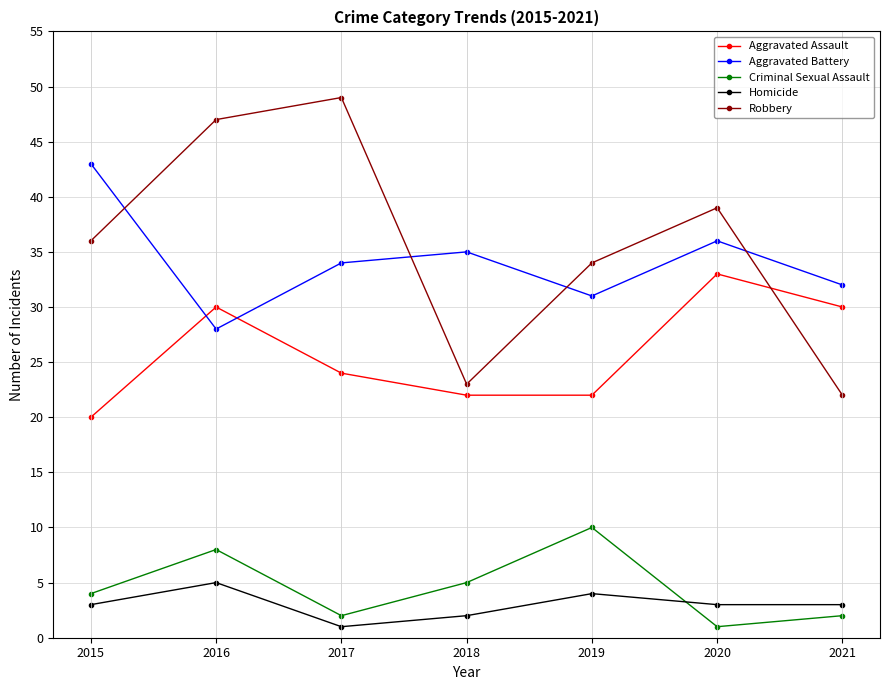

Reading right to left, what are all the values shown in this chart?

Aggravated Assault: 2021=30	2020=33	2019=22	2018=22	2017=24	2016=30	2015=20
Aggravated Battery: 2021=32	2020=36	2019=31	2018=35	2017=34	2016=28	2015=43
Criminal Sexual Assault: 2021=2	2020=1	2019=10	2018=5	2017=2	2016=8	2015=4
Homicide: 2021=3	2020=3	2019=4	2018=2	2017=1	2016=5	2015=3
Robbery: 2021=22	2020=39	2019=34	2018=23	2017=49	2016=47	2015=36